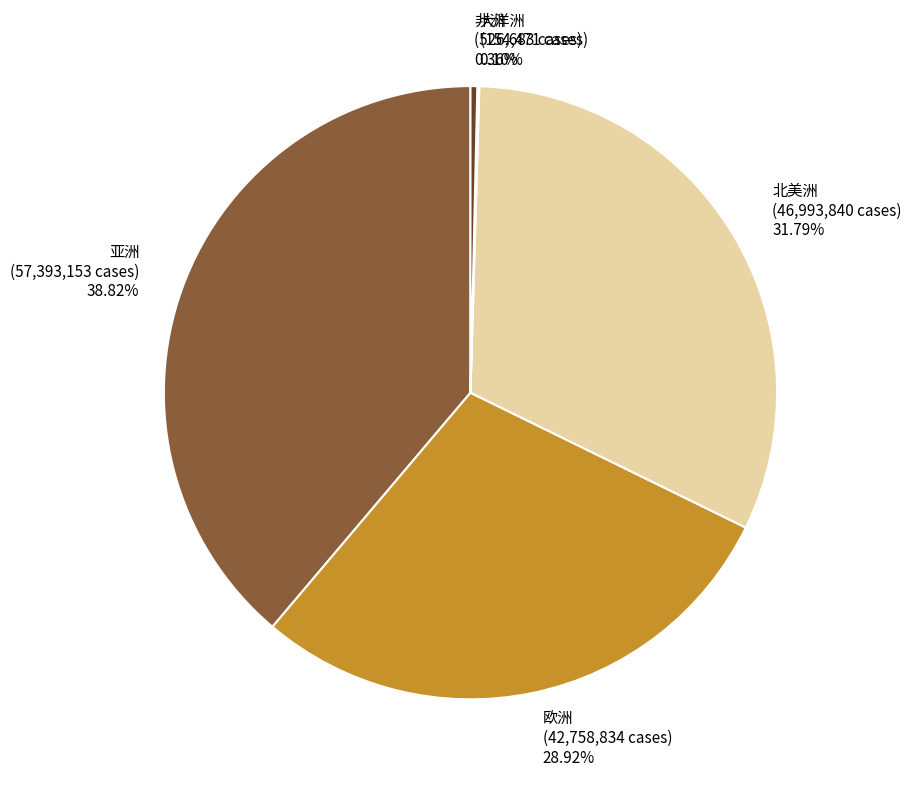

Does 北美洲 account for over 50% of the chart?

No